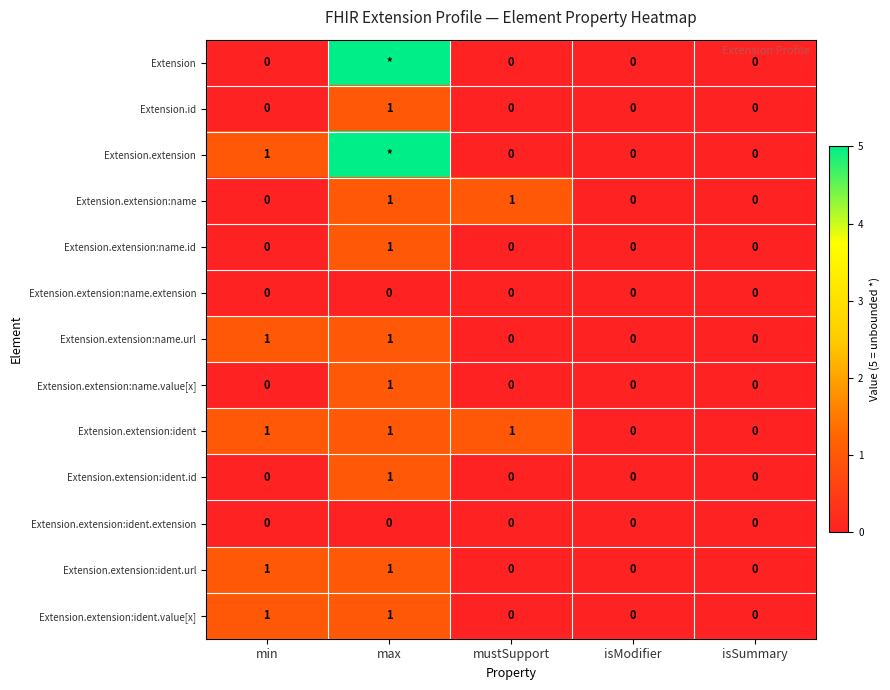

Is the value of Extension.id at max greater than the value of Extension.extension:ident.value[x] at isModifier?

Yes